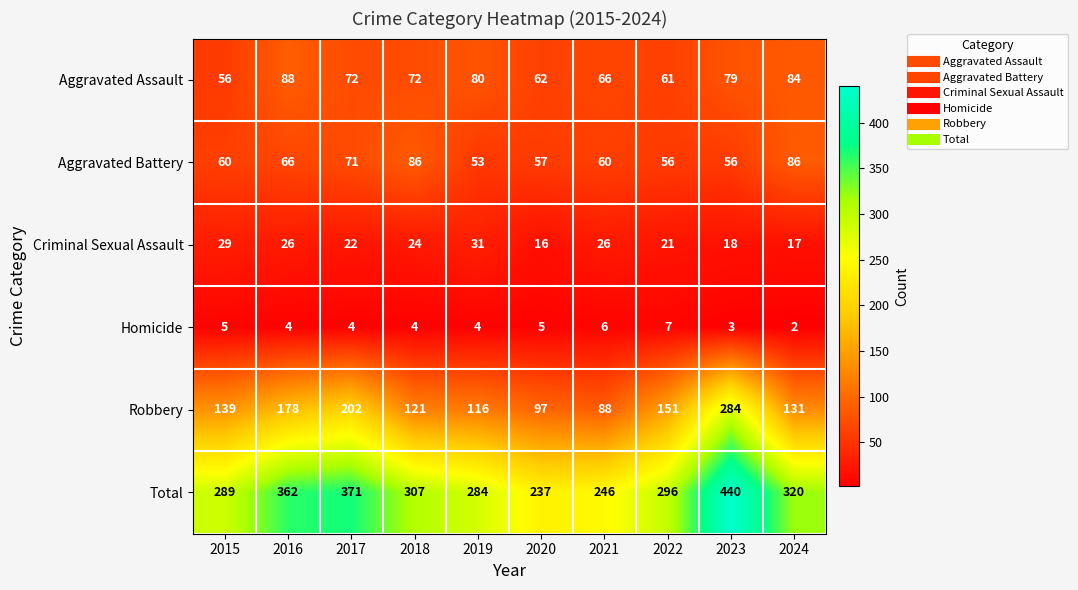

Which series has the largest total across all categories?

Total